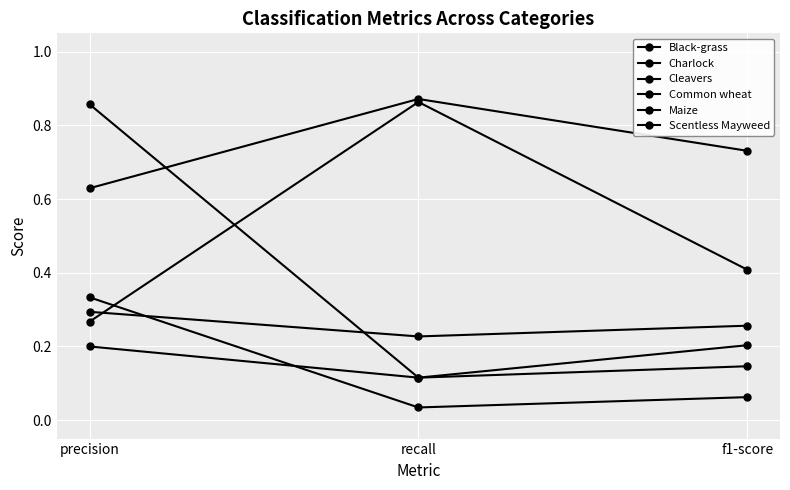

Count the number of data series in this chart.

6